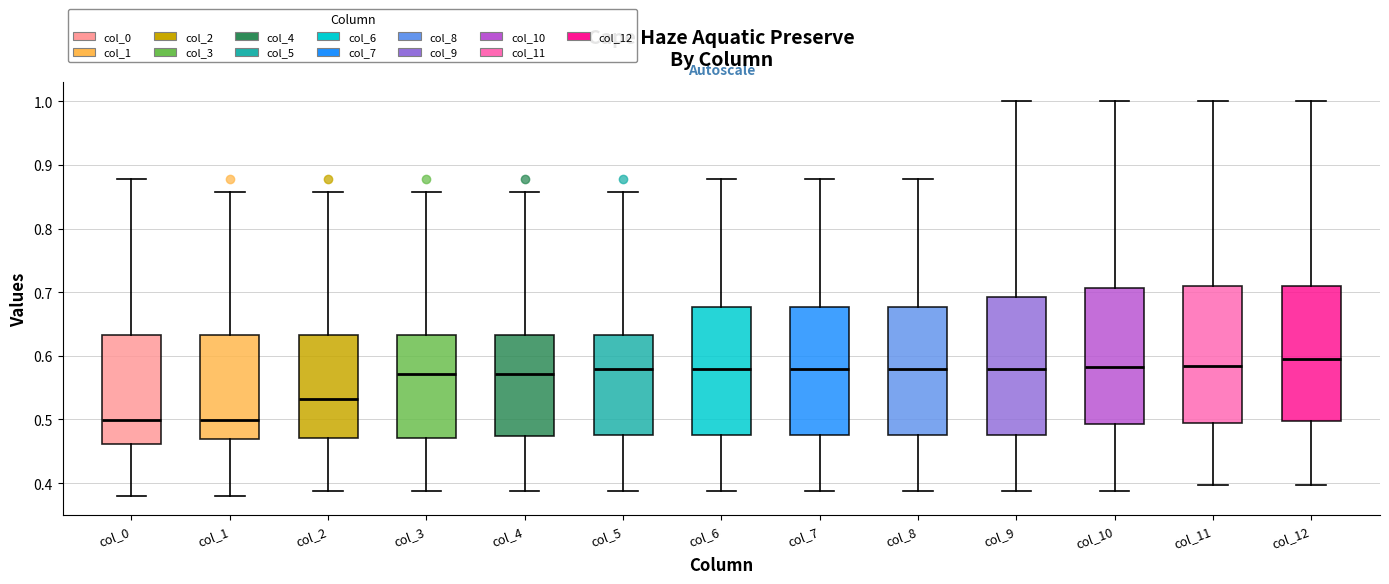

Reading left to right, transcribe this box plot: for each box, give where its median line is, the range the box spans, and where its two whiskers end, as read against the y-axis. The values are not printed on the chart, so give them approximately, as read against the axis.

col_0: median 0.50, box 0.46 to 0.63, whiskers 0.38 to 0.88
col_1: median 0.50, box 0.47 to 0.63, whiskers 0.38 to 0.86
col_2: median 0.53, box 0.47 to 0.63, whiskers 0.39 to 0.86
col_3: median 0.57, box 0.47 to 0.63, whiskers 0.39 to 0.86
col_4: median 0.57, box 0.47 to 0.63, whiskers 0.39 to 0.86
col_5: median 0.58, box 0.48 to 0.63, whiskers 0.39 to 0.86
col_6: median 0.58, box 0.48 to 0.68, whiskers 0.39 to 0.88
col_7: median 0.58, box 0.48 to 0.68, whiskers 0.39 to 0.88
col_8: median 0.58, box 0.48 to 0.68, whiskers 0.39 to 0.88
col_9: median 0.58, box 0.48 to 0.69, whiskers 0.39 to 1.00
col_10: median 0.58, box 0.49 to 0.71, whiskers 0.39 to 1.00
col_11: median 0.58, box 0.50 to 0.71, whiskers 0.40 to 1.00
col_12: median 0.59, box 0.50 to 0.71, whiskers 0.40 to 1.00